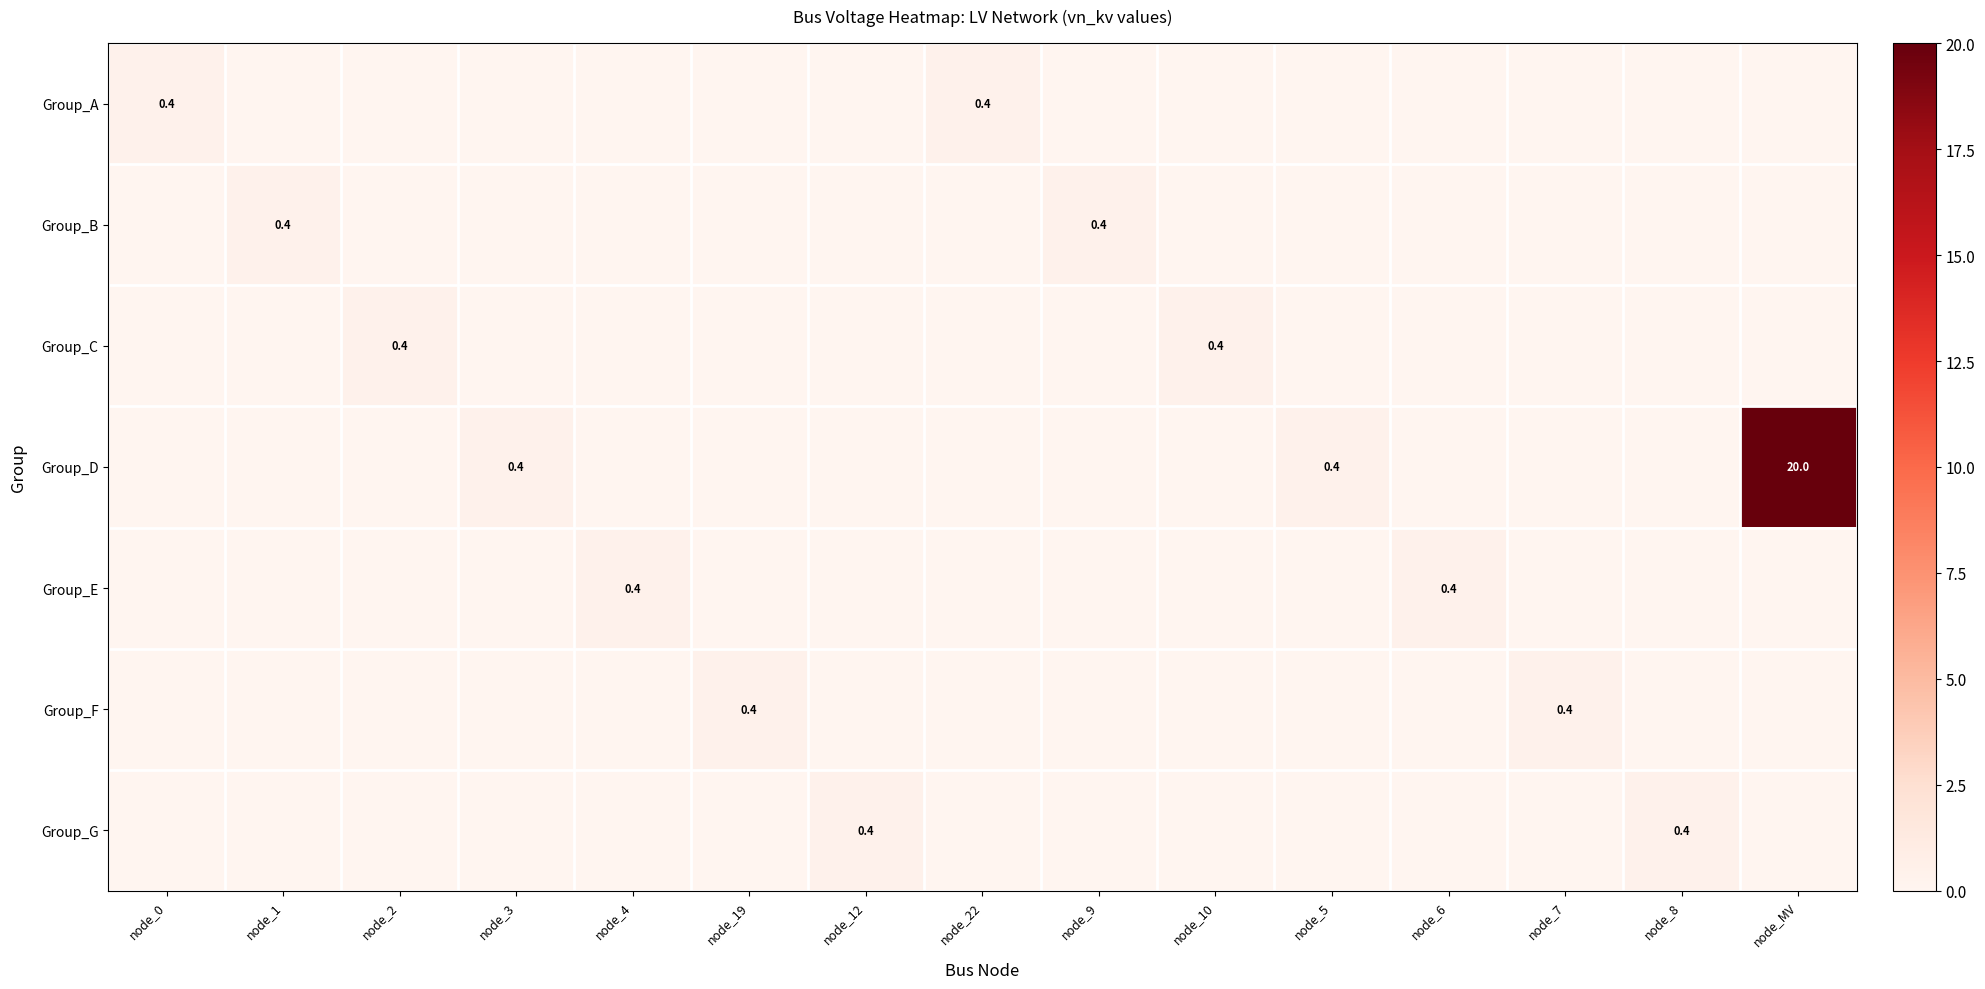

The value of Group_G at node_12 is 0.4. True or false?

True